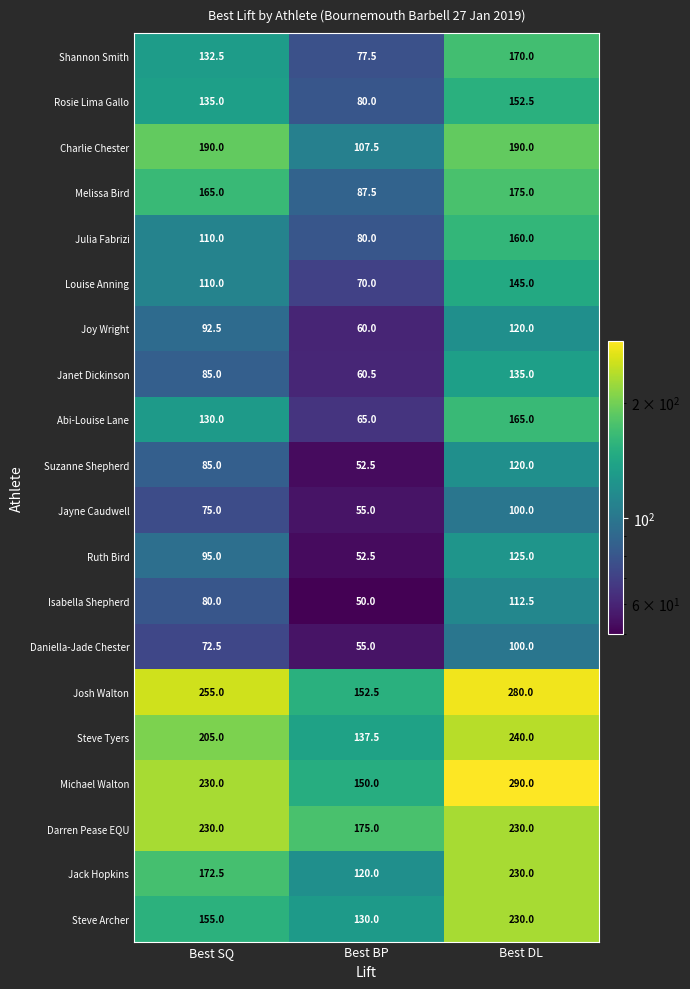

The Shannon Smith series shows 288.5 at Best DL. True or false?

False